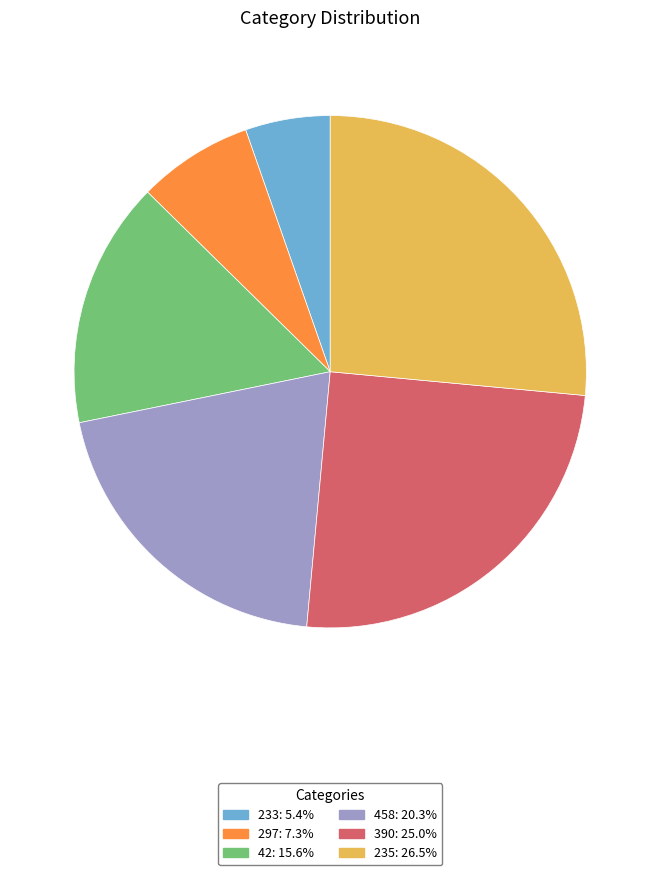

Between 390 and 42, which is larger?

390